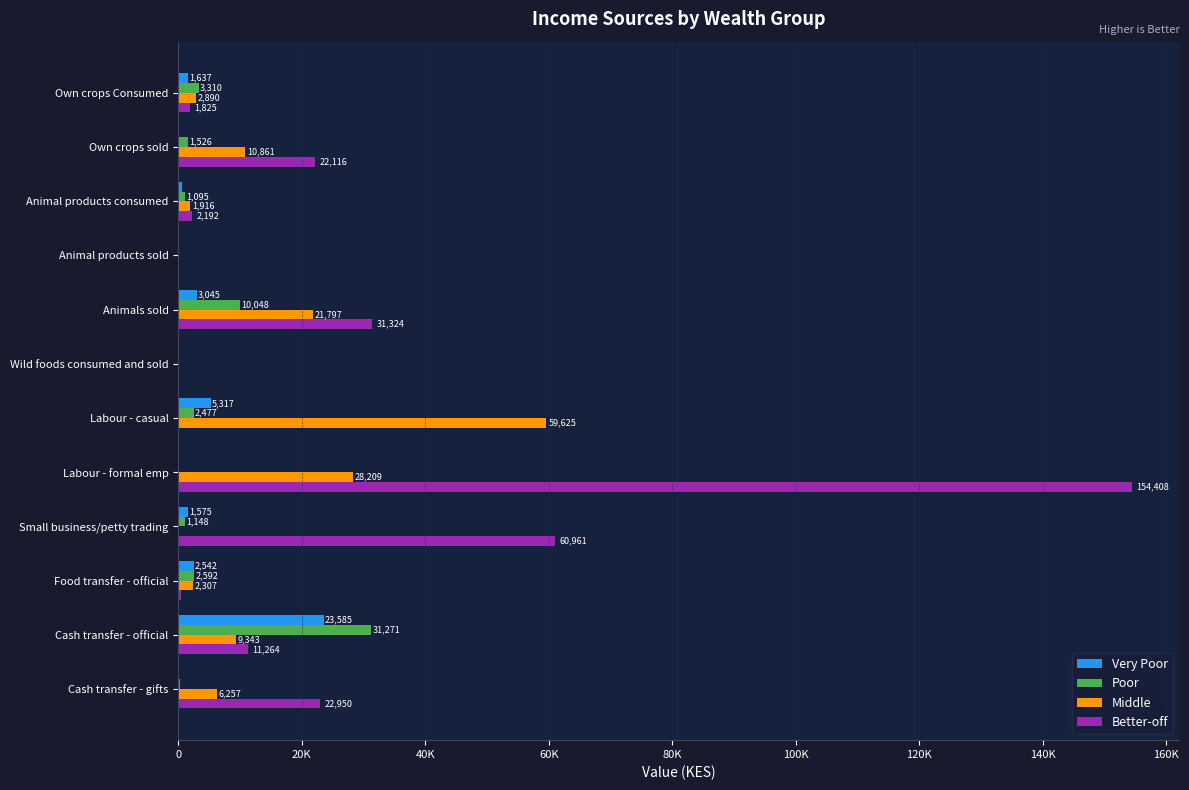

At which label does Better-off reach its peak?

Labour - formal emp